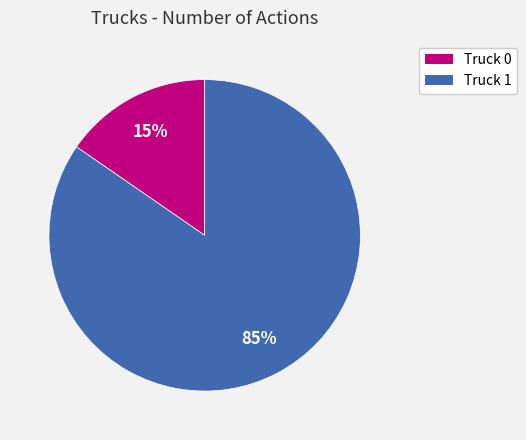

To the nearest percent, what is the combined percentage of Truck 0 and Truck 1?

100%